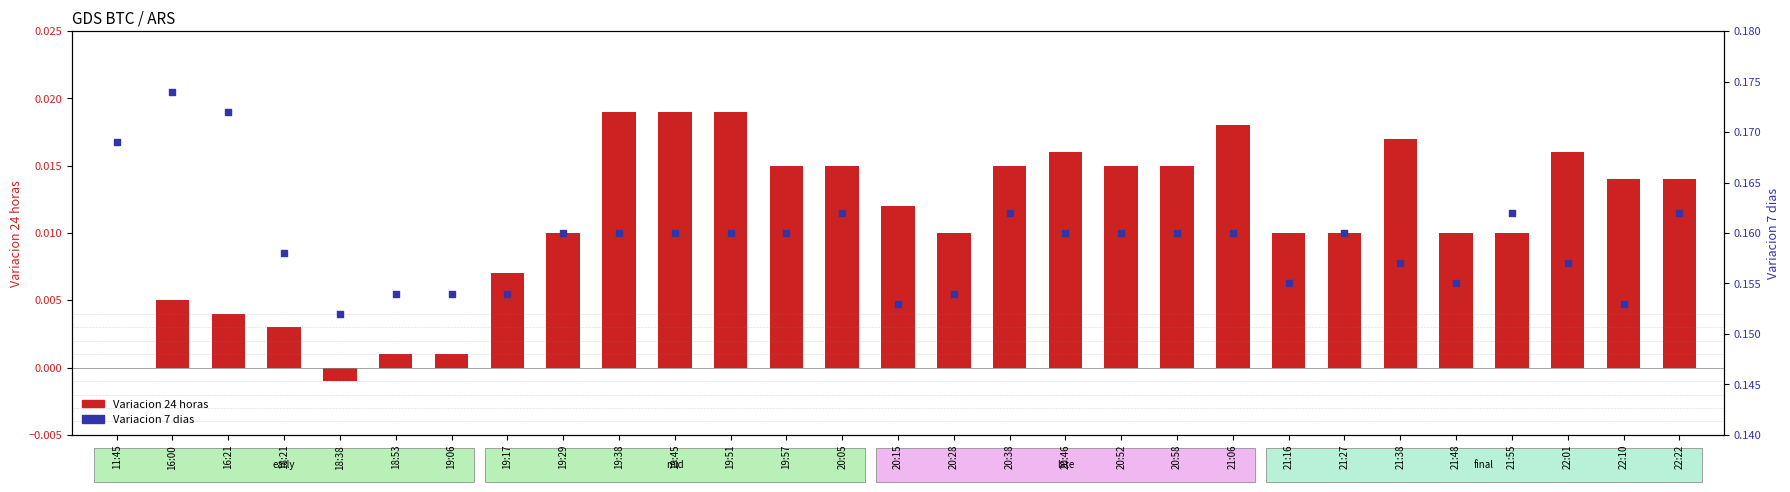

At how many categories does at least one series exceed 0?

29